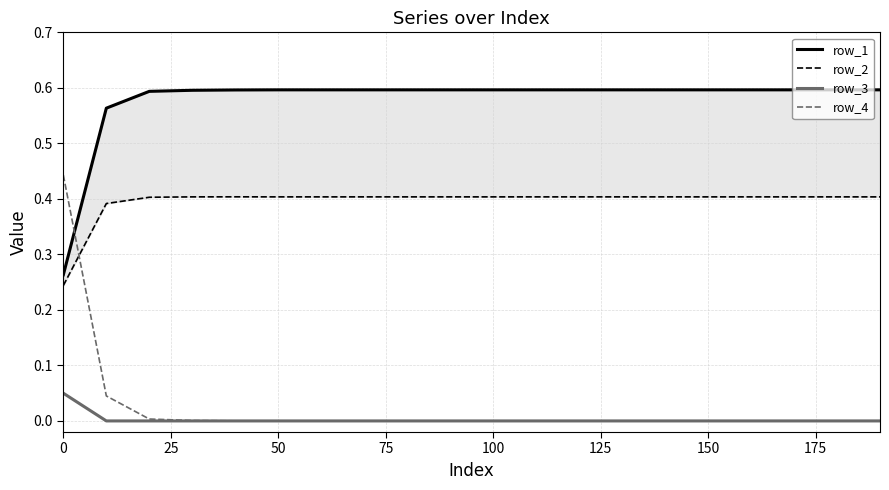

What are all the series names shown in the legend?

row_1, row_2, row_3, row_4